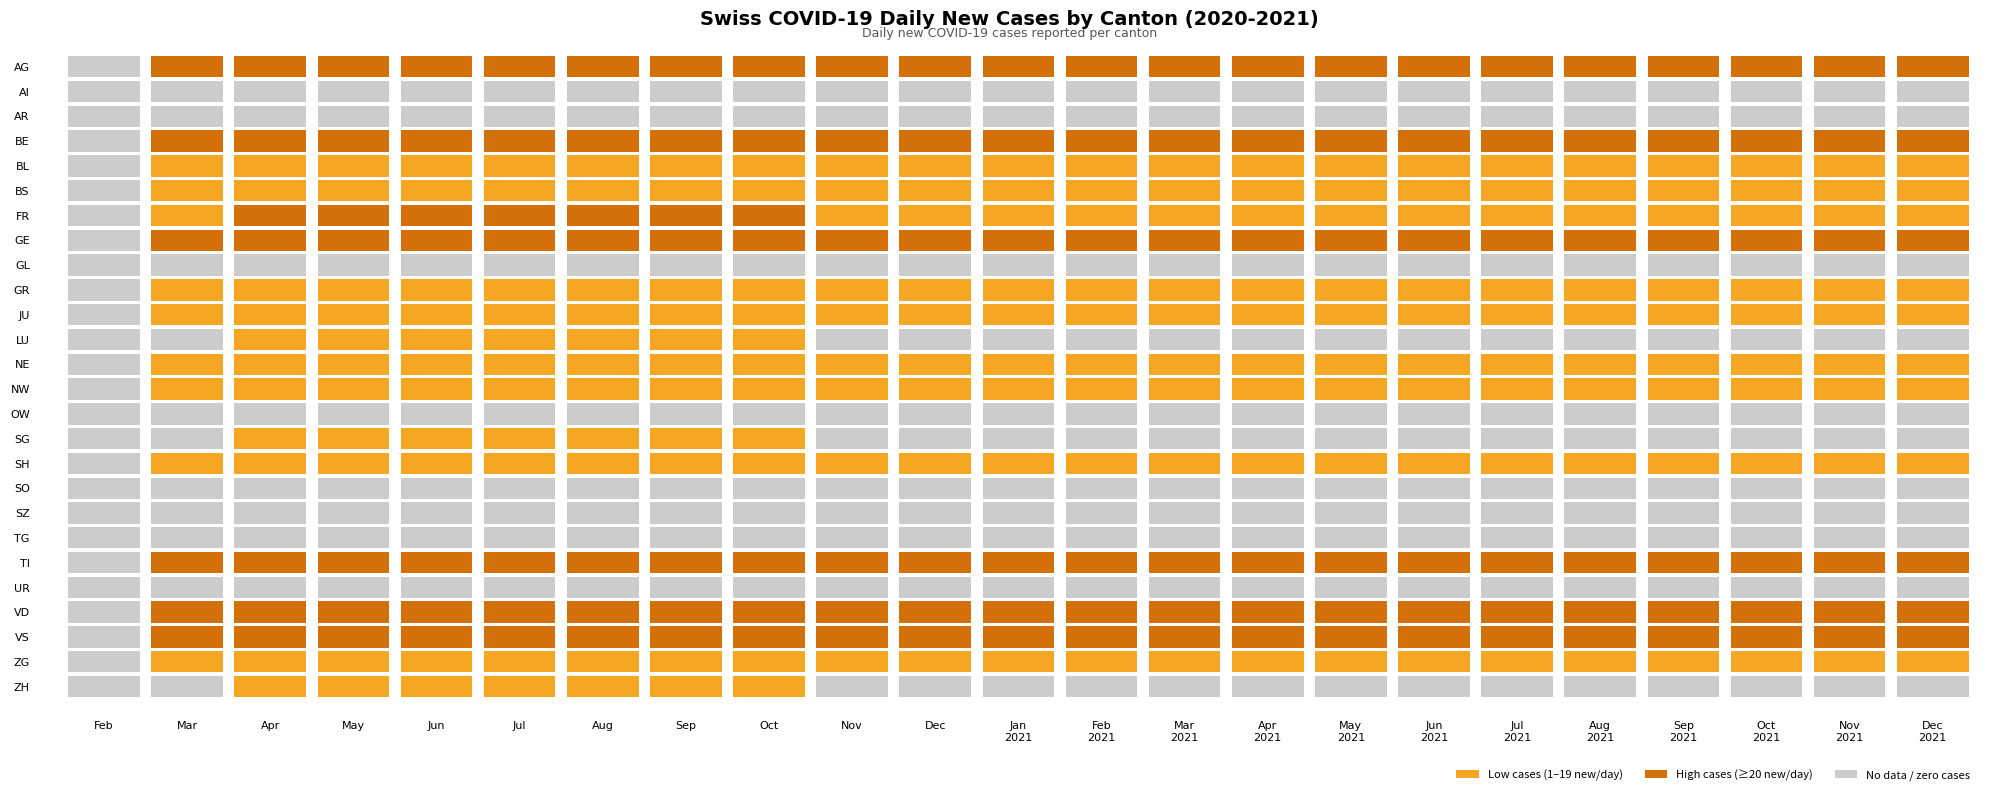

What is the highest value of the NW series?

2